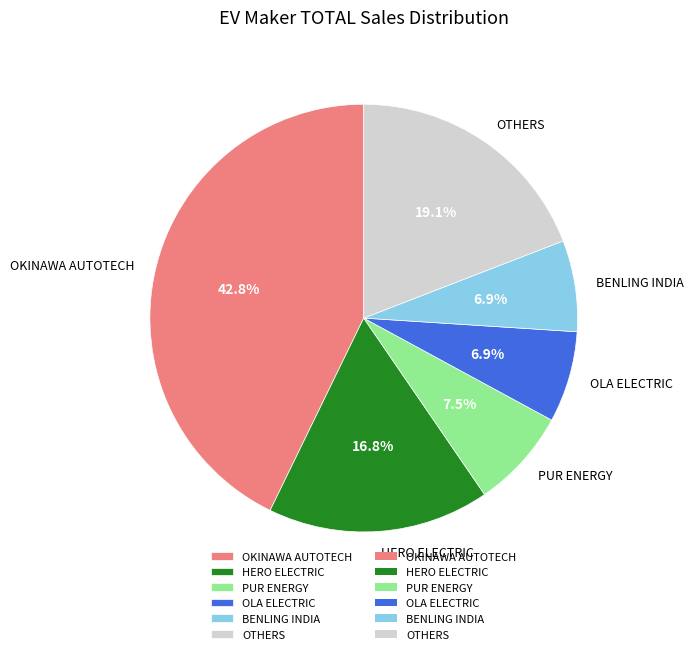

To the nearest percent, what percentage of the pie is OLA ELECTRIC?

7%